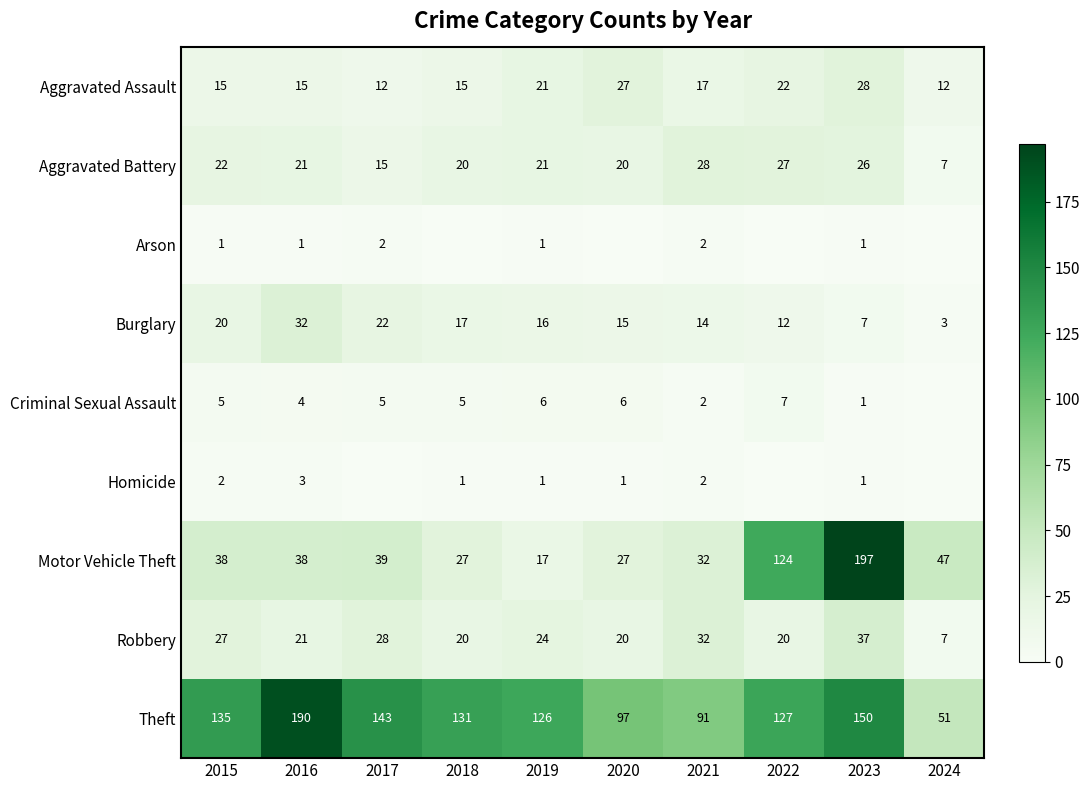

The value of Homicide at 2016 is 3. True or false?

True